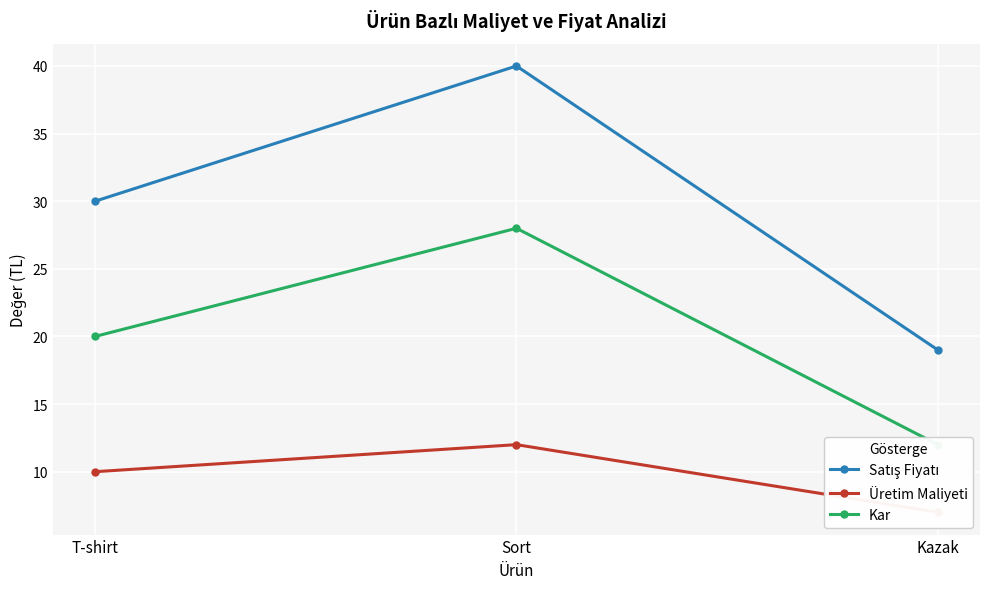

List the series in order of their peak value, highest first.

Satış Fiyatı, Kar, Üretim Maliyeti